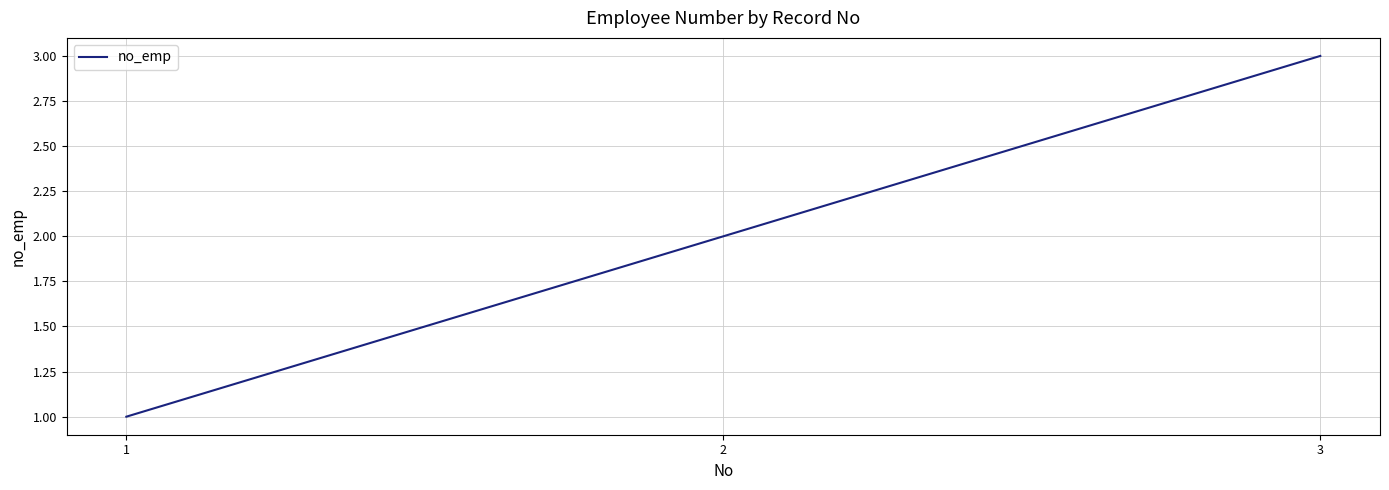

Which category has the highest value across all series?

3